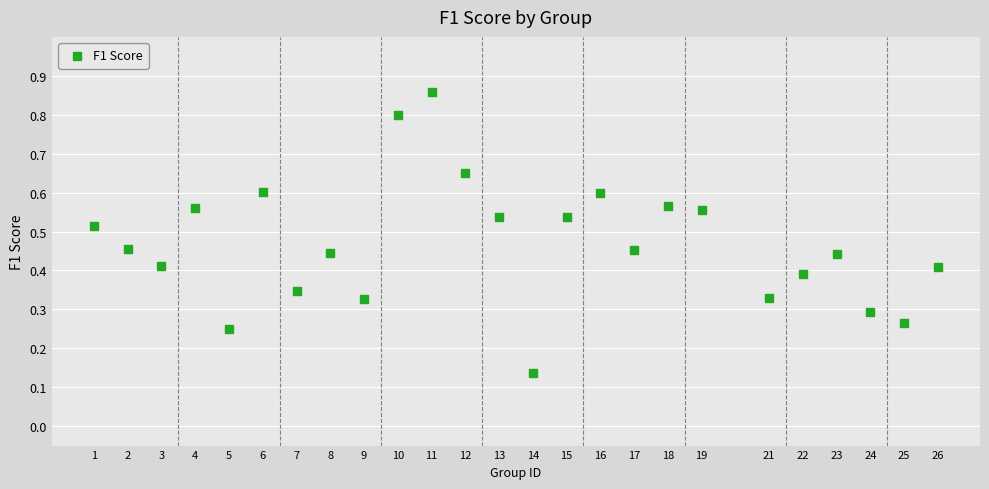

What is the range of X values (max minus min)?

25.0